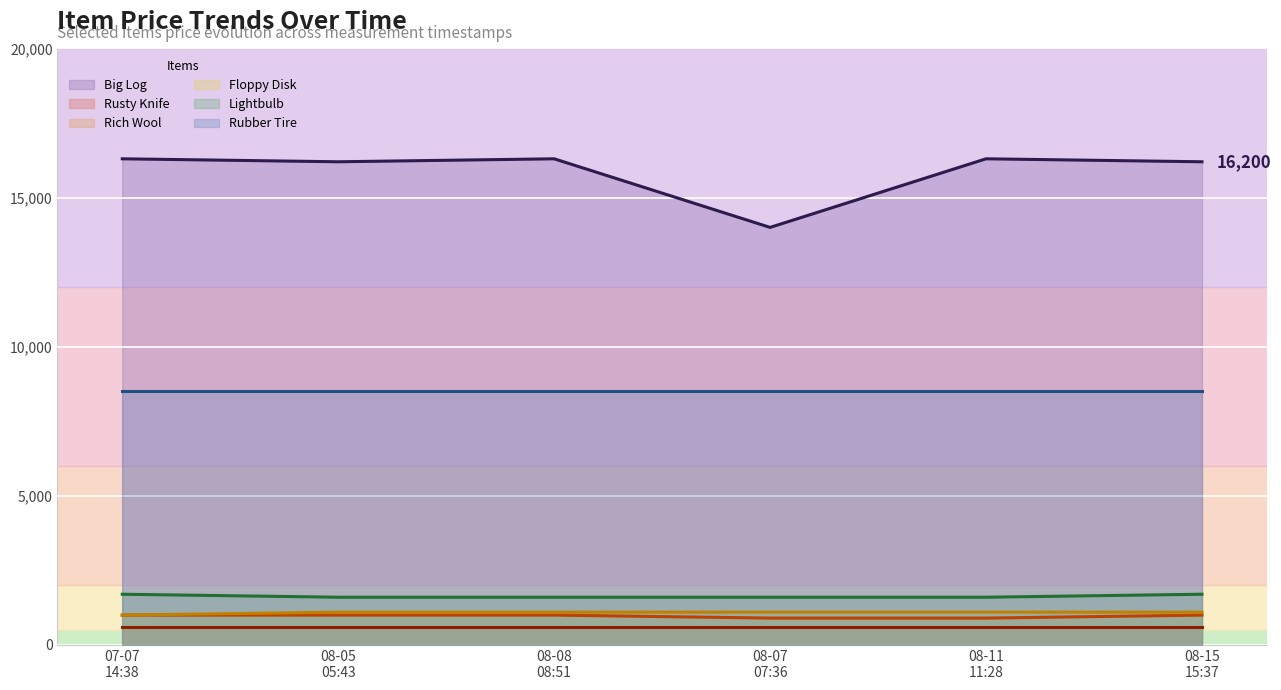

True or false: Rich Wool and Big Log intersect in this chart.

False